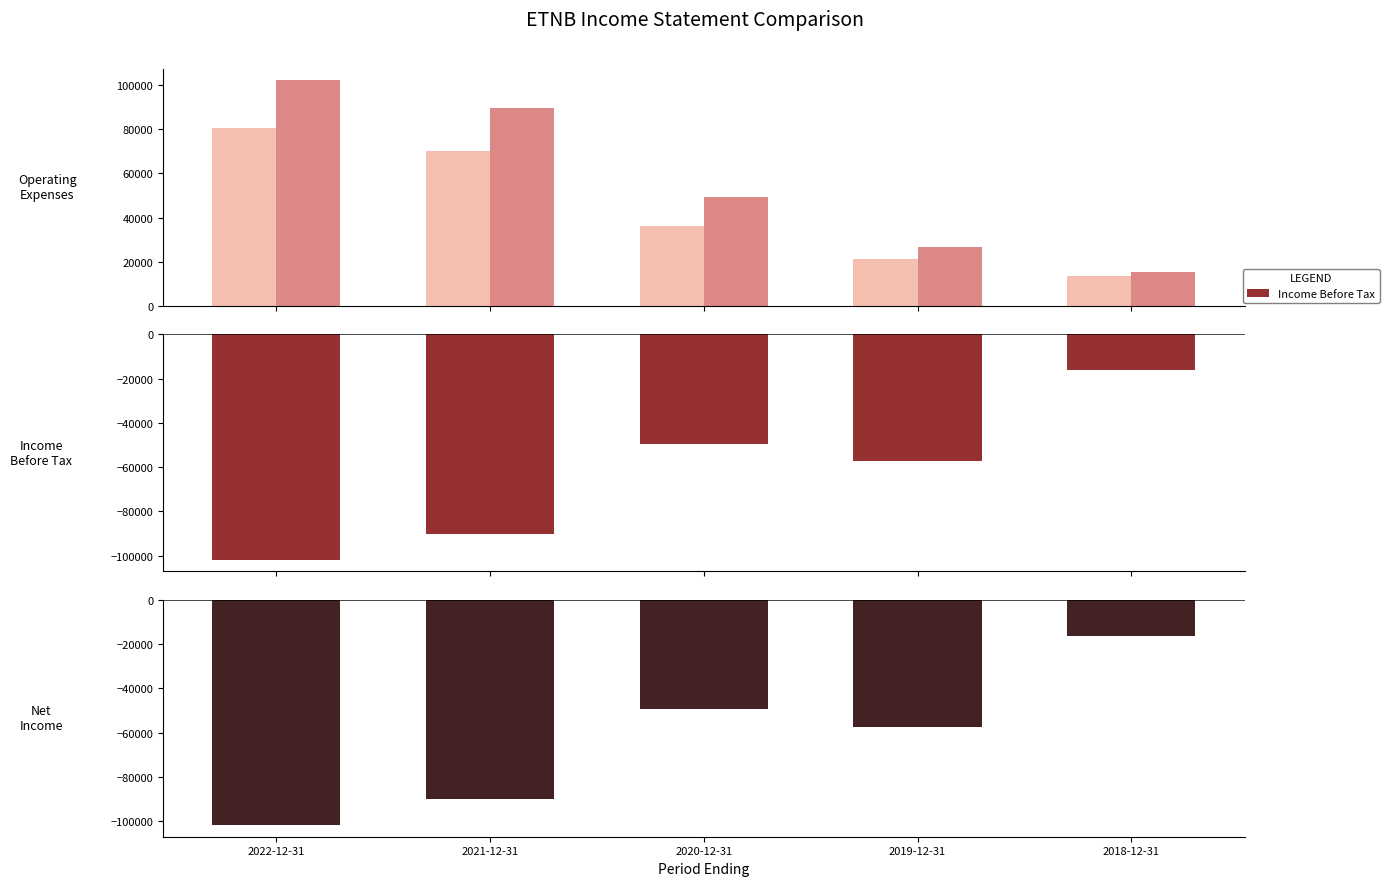

How many categories are shown in the chart?

5